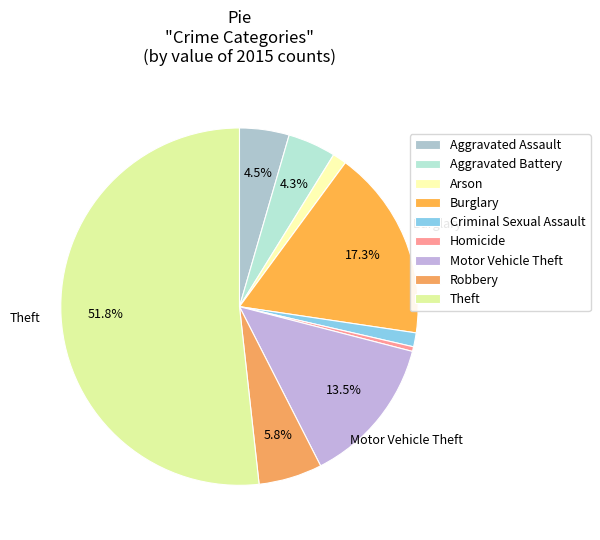

Which category has the biggest portion of the pie?

Theft